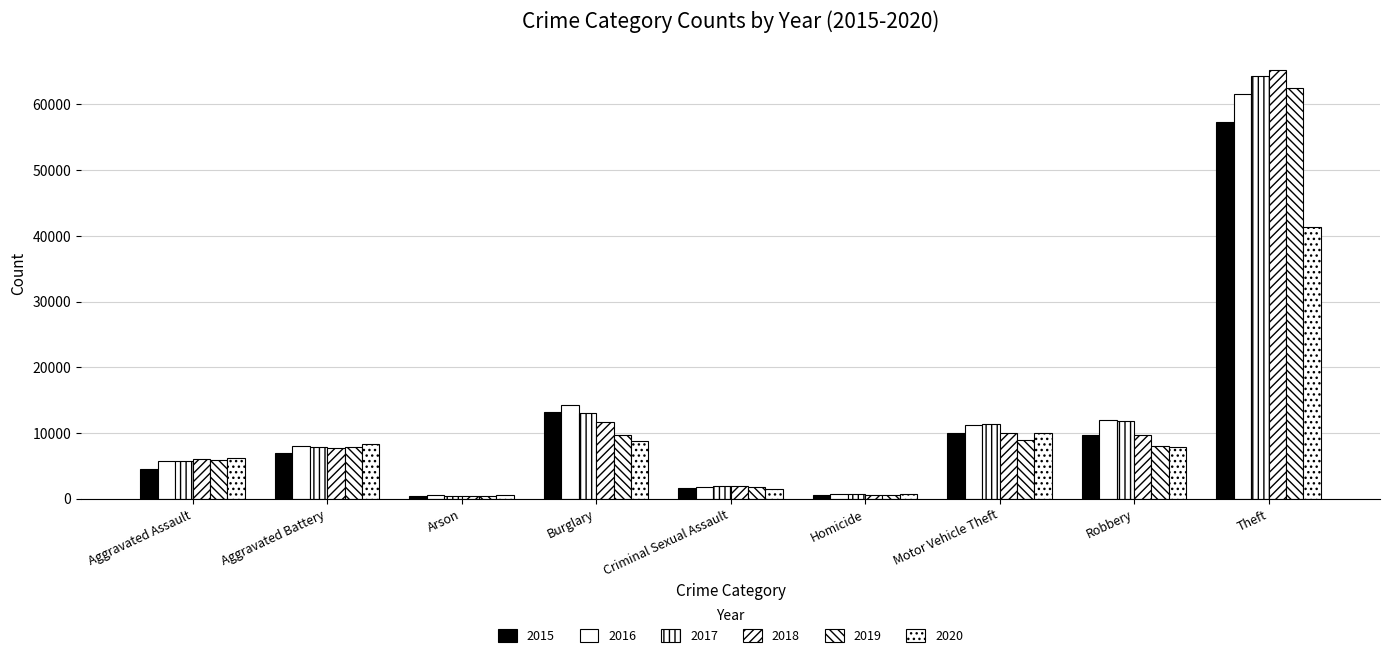

Where is 2018 nearest to the value 32827?

Burglary